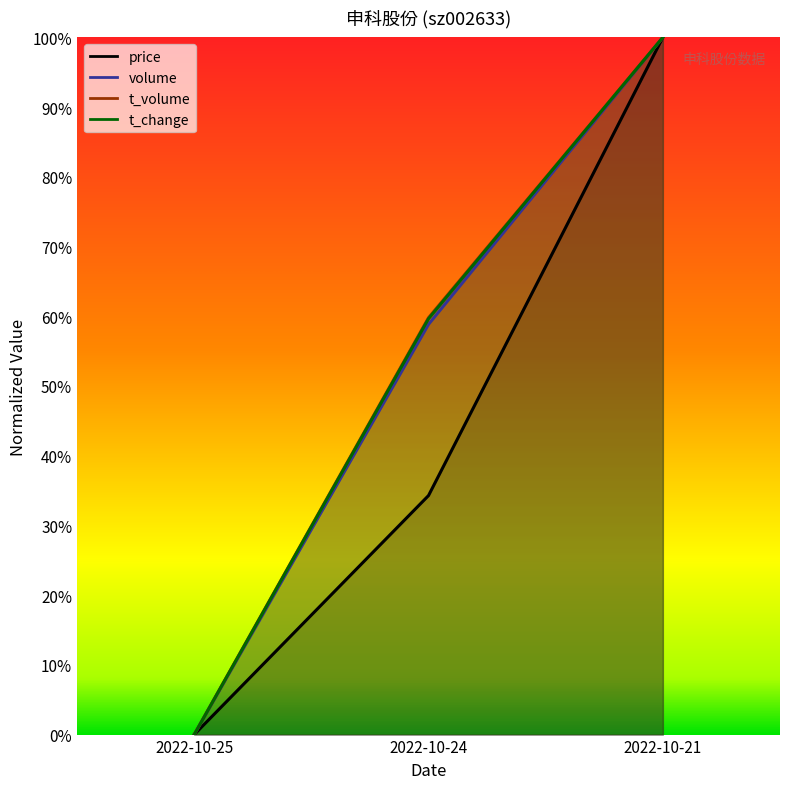

What is the difference between the volume values at 2022-10-24 and 2022-10-21?

0.4